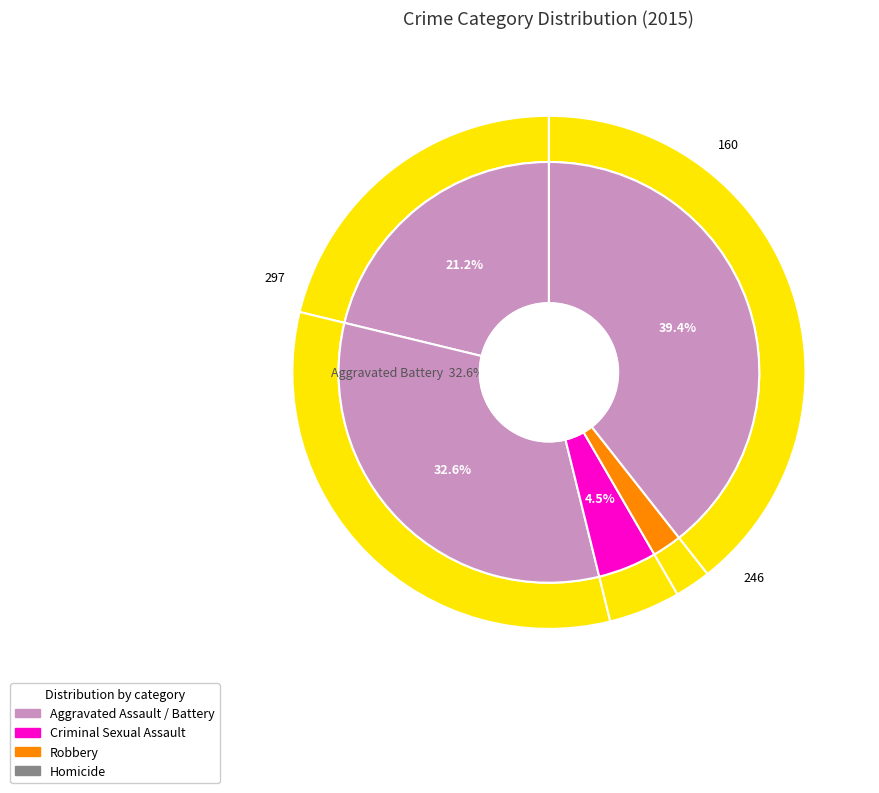

Which category has the smallest portion of the pie?

Homicide